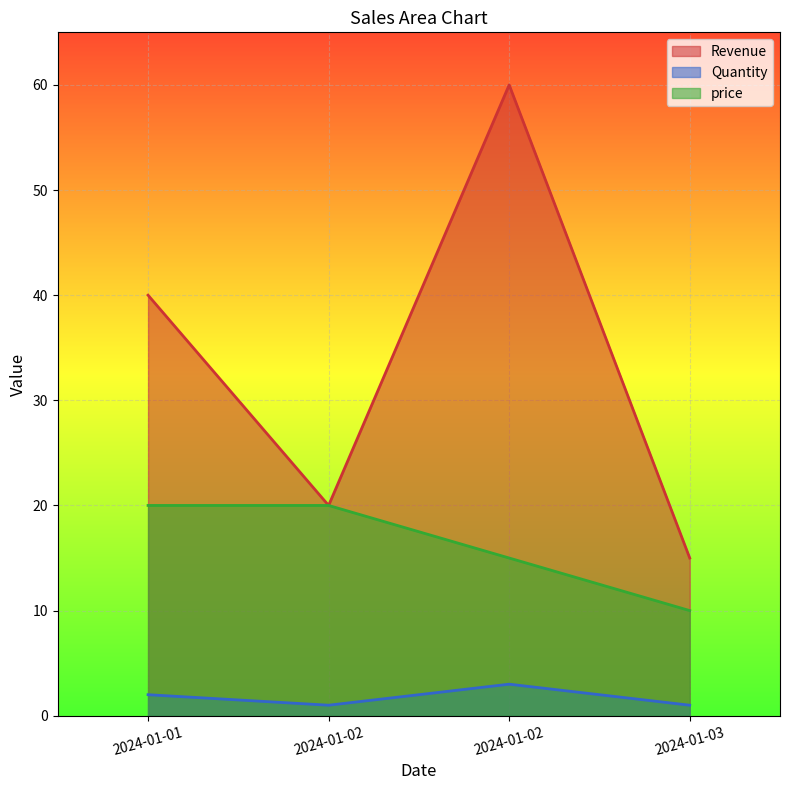

The value of price at 2024-01-03 is 2. True or false?

False